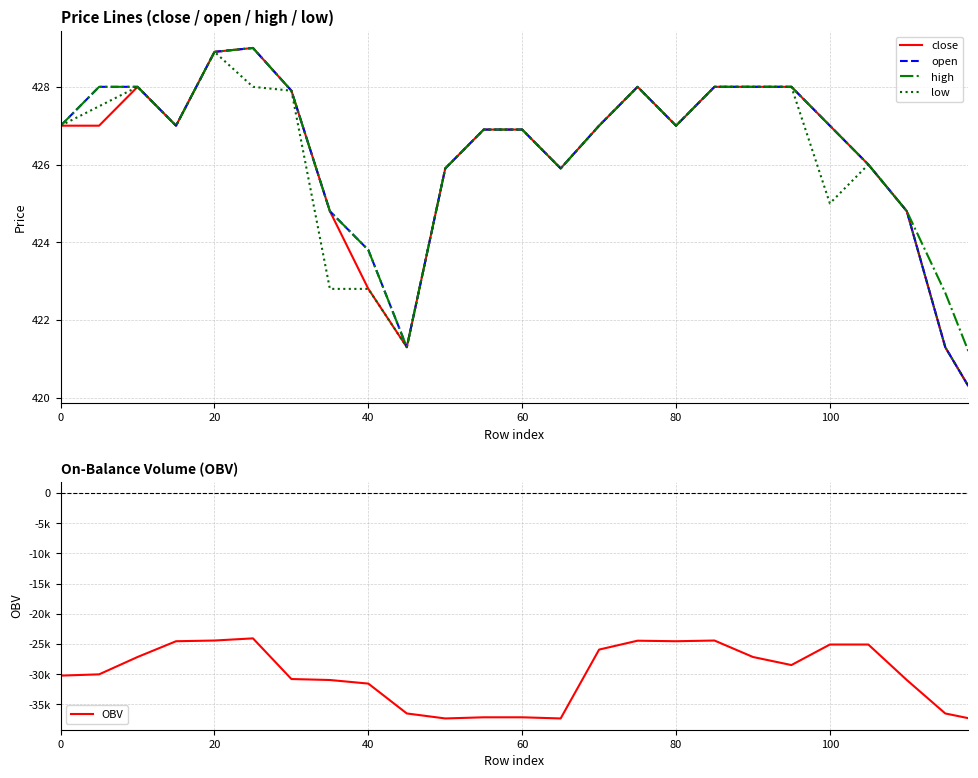

What is the maximum value for open?

429.0